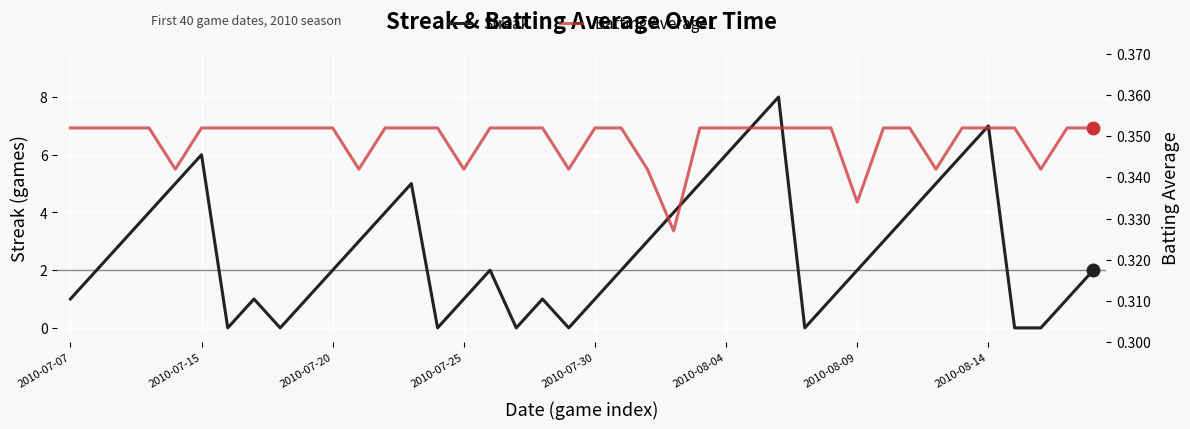

Which series has the widest spread of values?

Streak